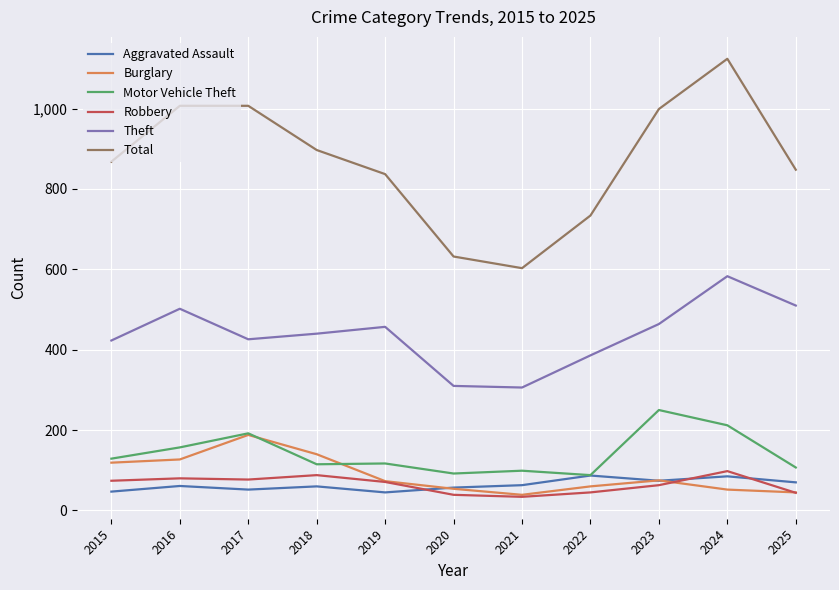

What is the greatest value displayed?

1124